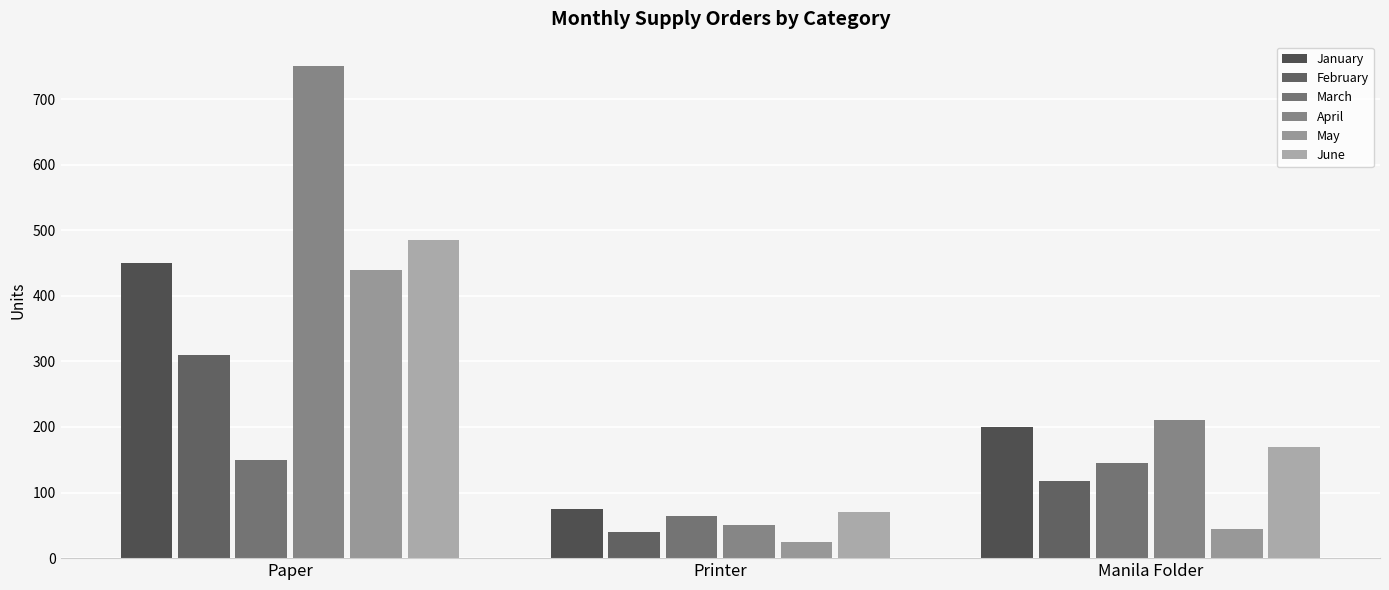

Rank the categories by June value from lowest to highest.

Printer, Manila Folder, Paper